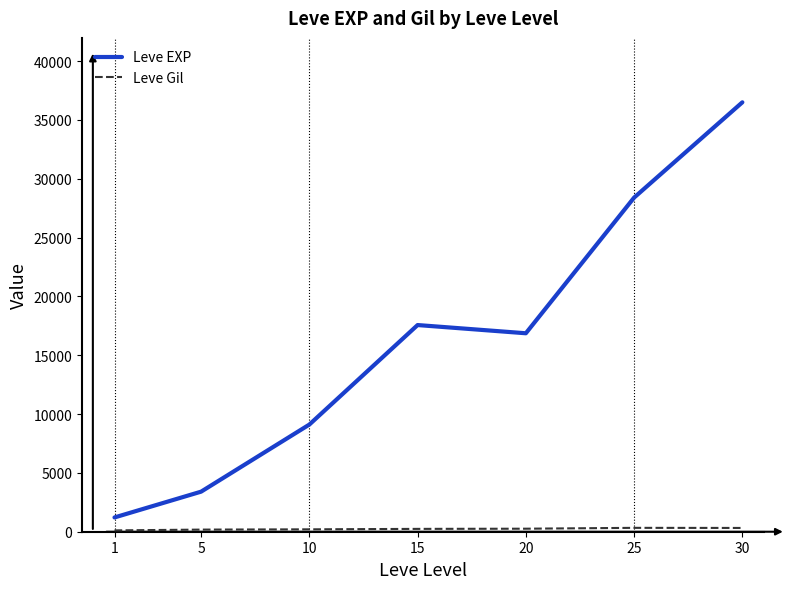

At which category does Leve EXP reach its first local peak?

15